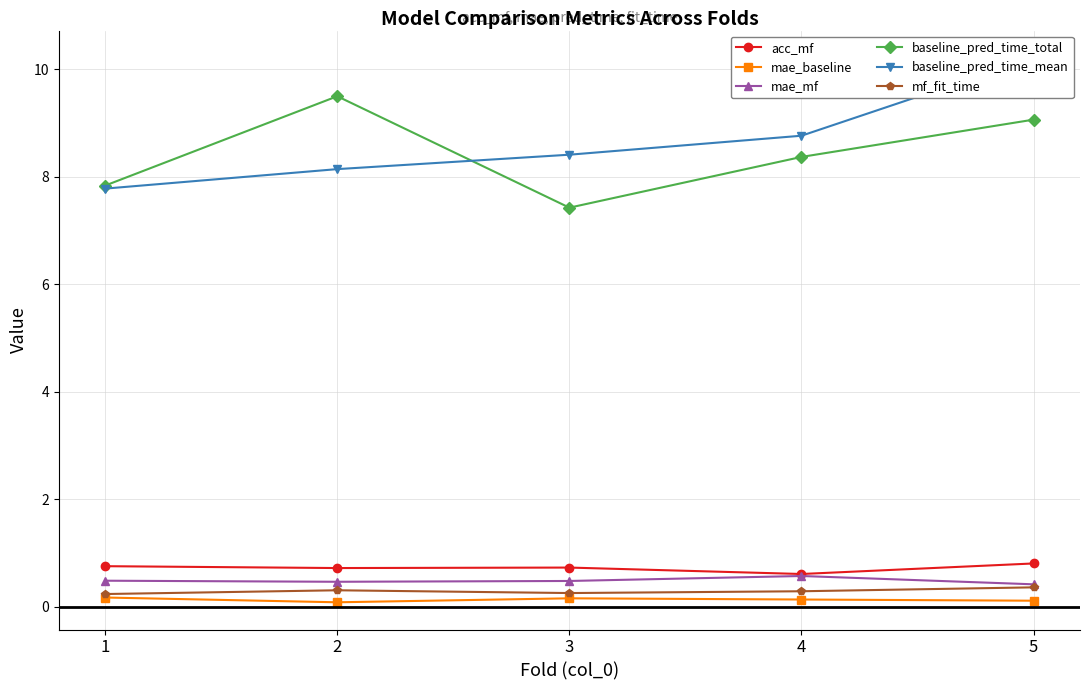

Reading right to left, transcribe all the data shown in this chart.

acc_mf: 0.8	0.6	0.7	0.7	0.8
mae_baseline: 0.1	0.1	0.2	0.1	0.2
mae_mf: 0.4	0.6	0.5	0.5	0.5
baseline_pred_time_total: 9.1	8.4	7.4	9.5	7.8
baseline_pred_time_mean: 10.2	8.8	8.4	8.1	7.8
mf_fit_time: 0.4	0.3	0.3	0.3	0.2